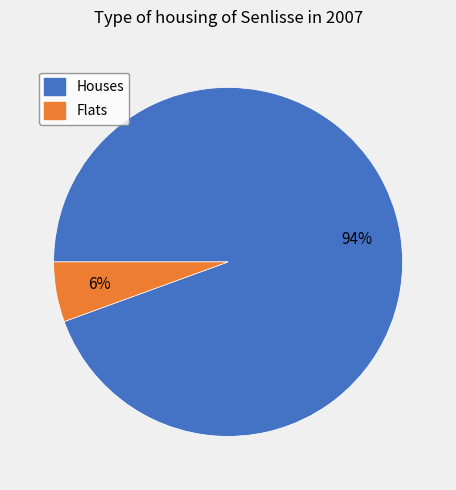

Does any single category account for the majority?

Yes